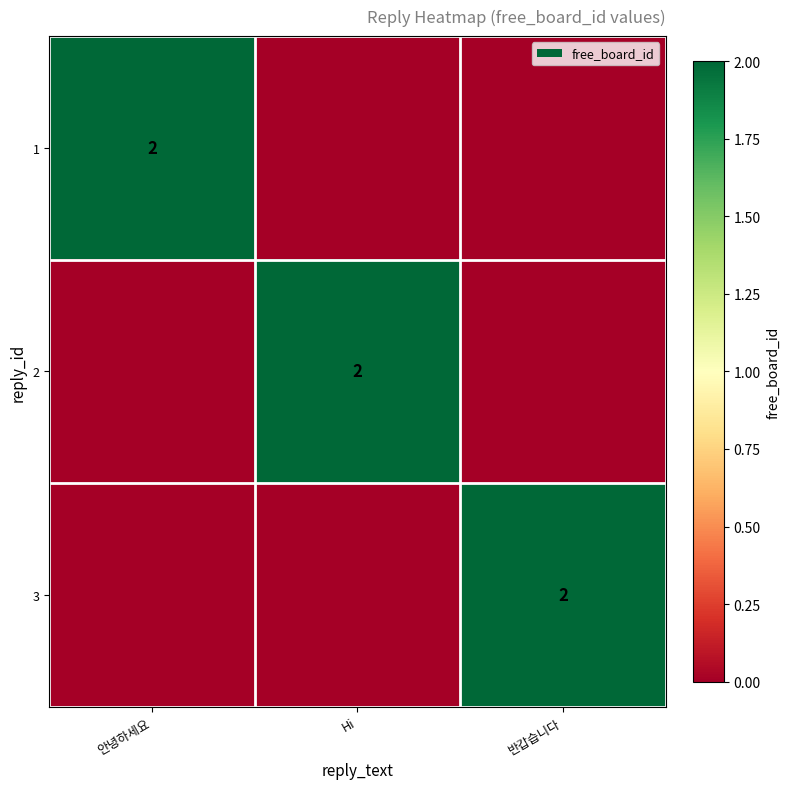

Is it true that 3 equals 2 at 반갑습니다?

True